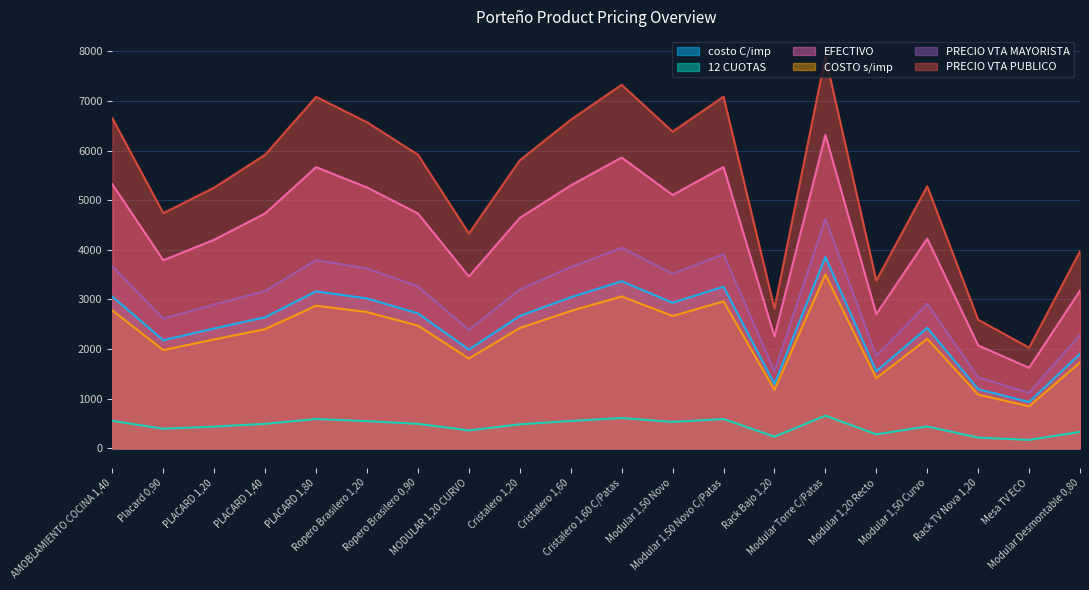

True or false: 12 CUOTAS has a value of 60.7 at Rack Bajo 1,20.

False